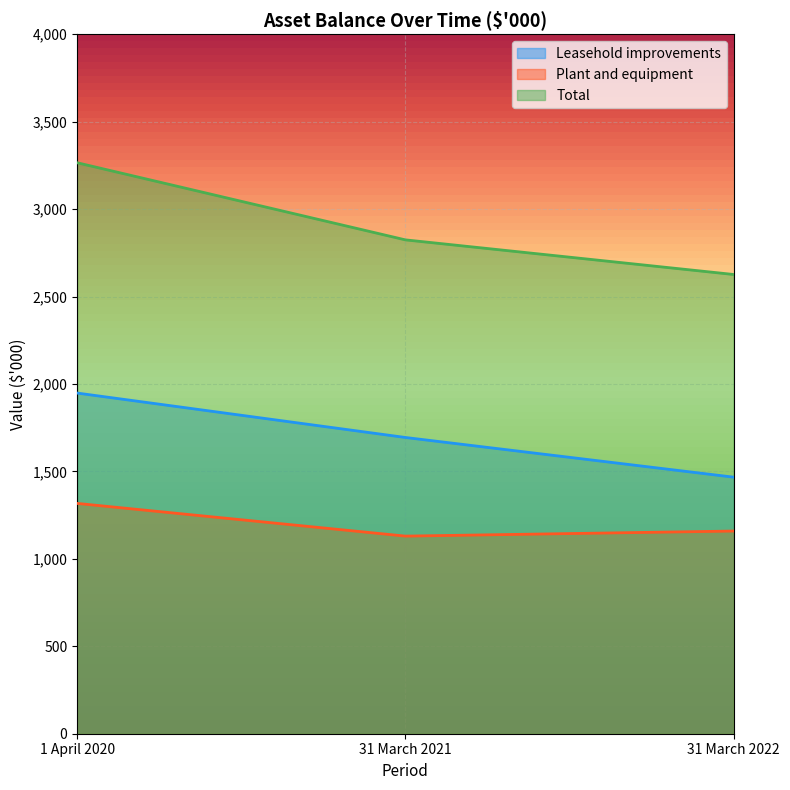

What is the average value of the Leasehold improvements series?

1703